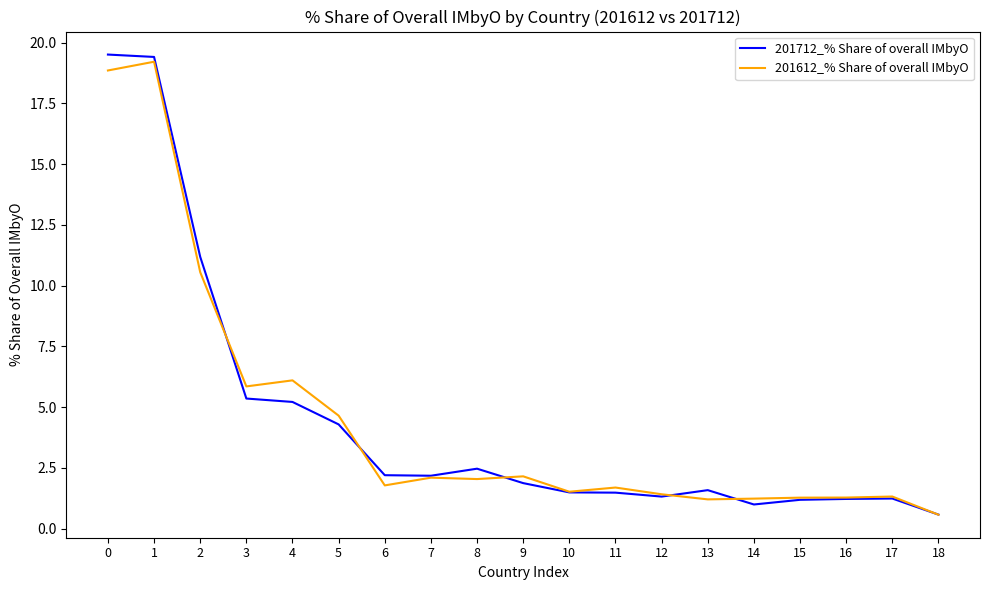

The value of 201712_% Share of overall IMbyO at 18 is 0.6. True or false?

True